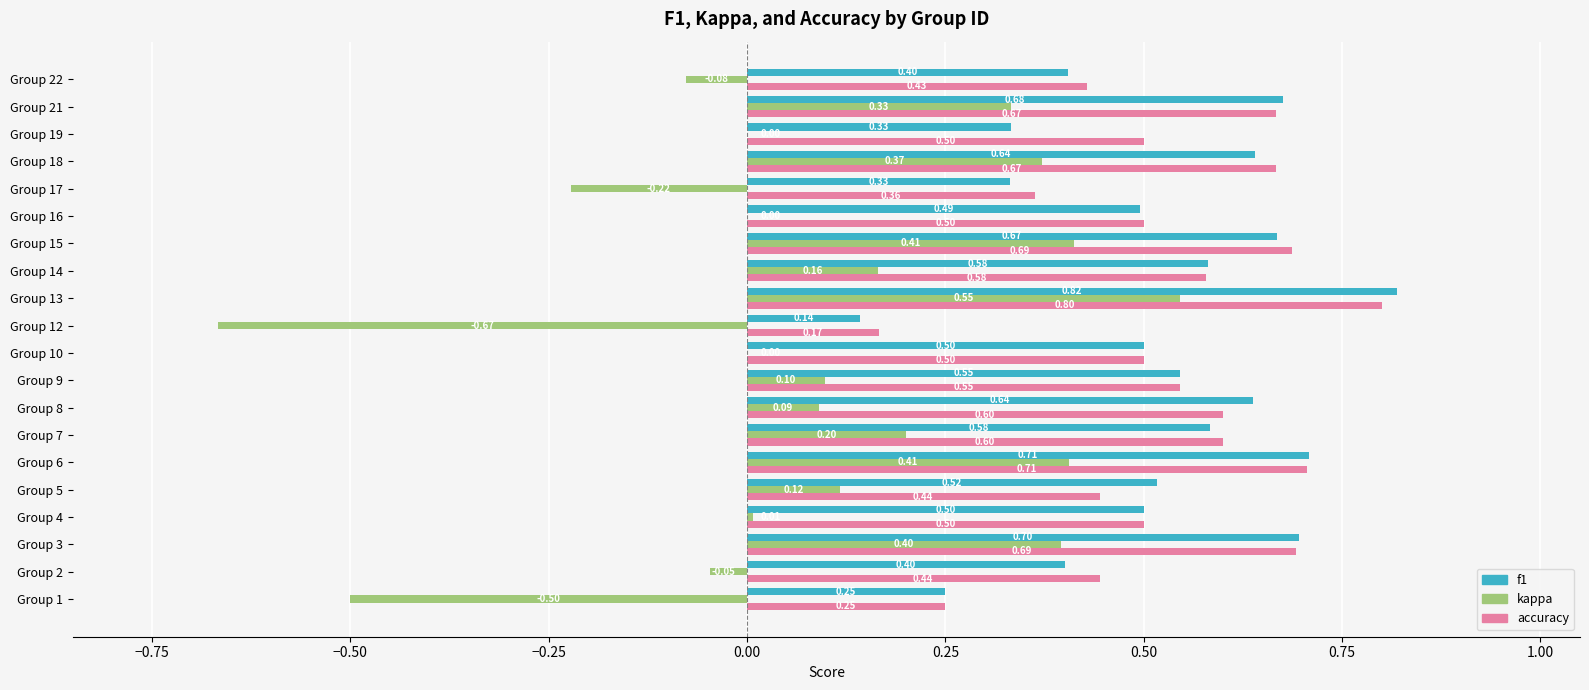

What is the sum of all f1 values?

10.4